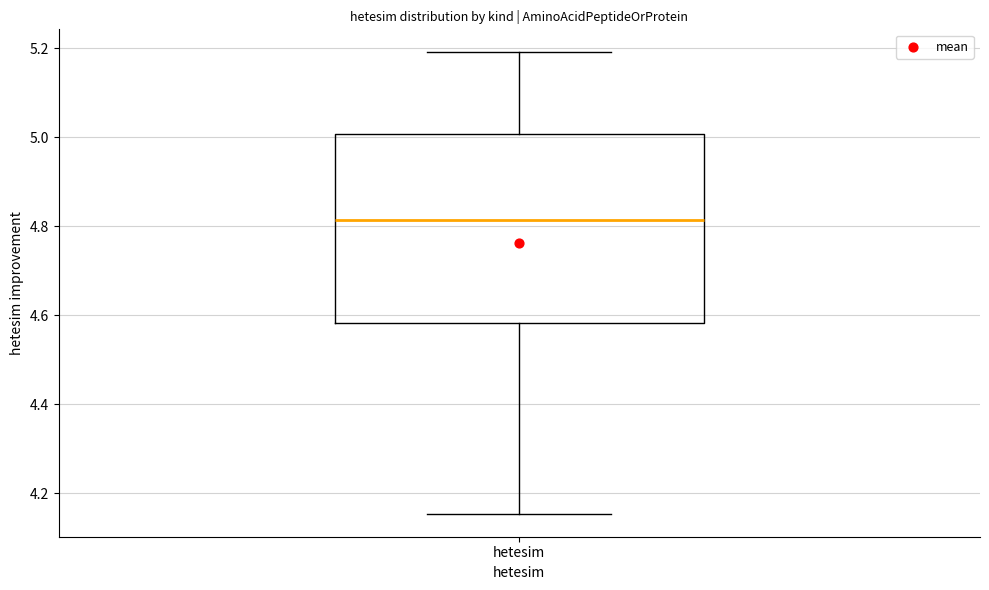

Read this box plot against the y-axis: the position of the median line, the range covered by the box, and the ends of both whiskers. The values are not printed on the chart, so give them approximately, as read against the axis.

median 4.82, box 4.58 to 5.00, whiskers 4.16 to 5.20